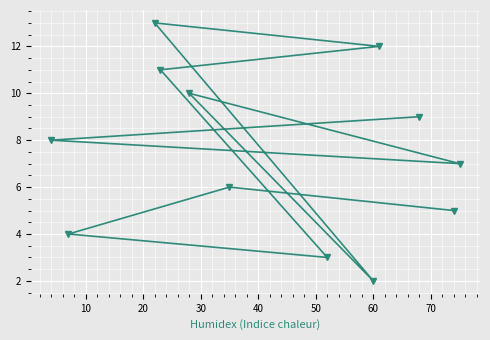

What is the value of the 10th point from the left?

9.0